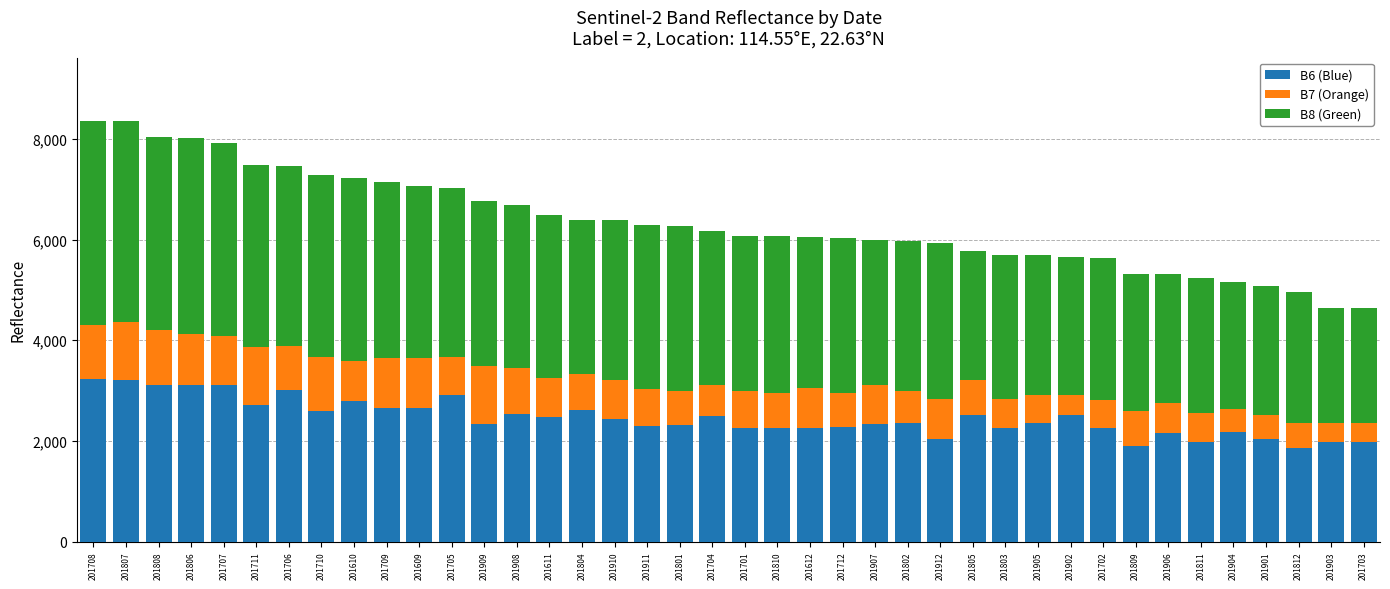

What is the total value across all series at 201803?

5692